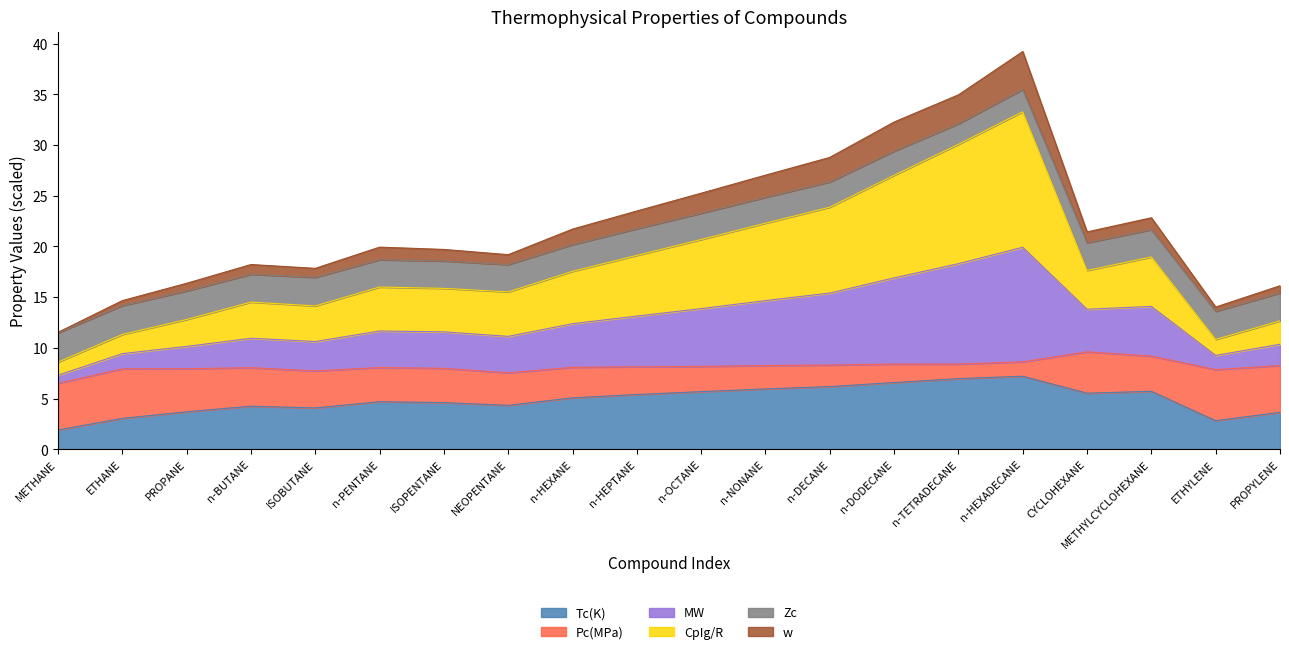

How many lines are shown in the chart?

6